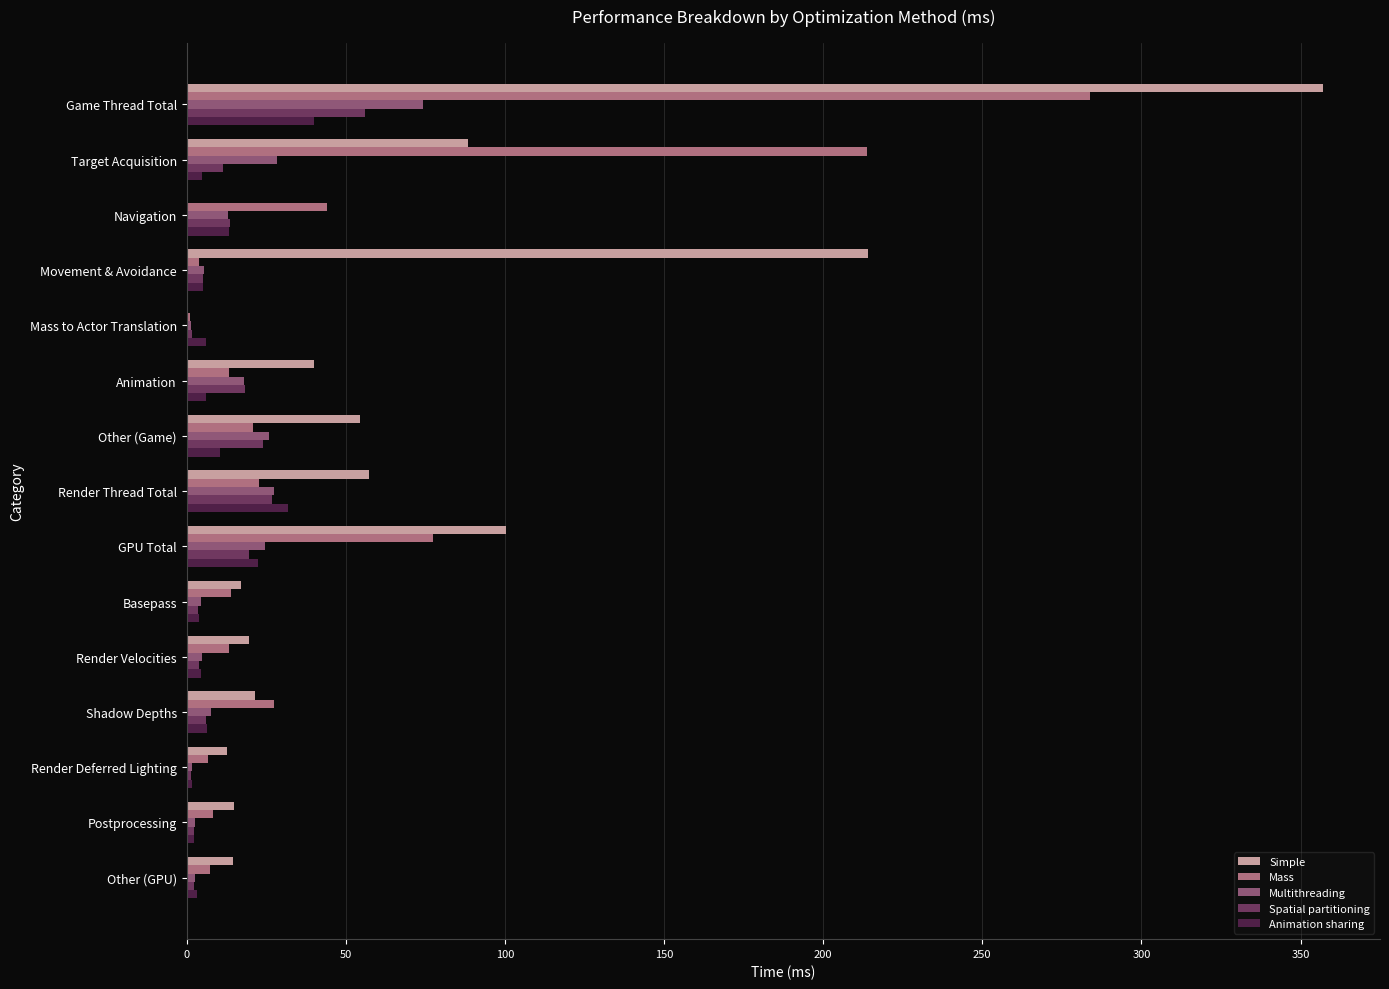

Is it true that Mass equals 326.5 at Target Acquisition?

False